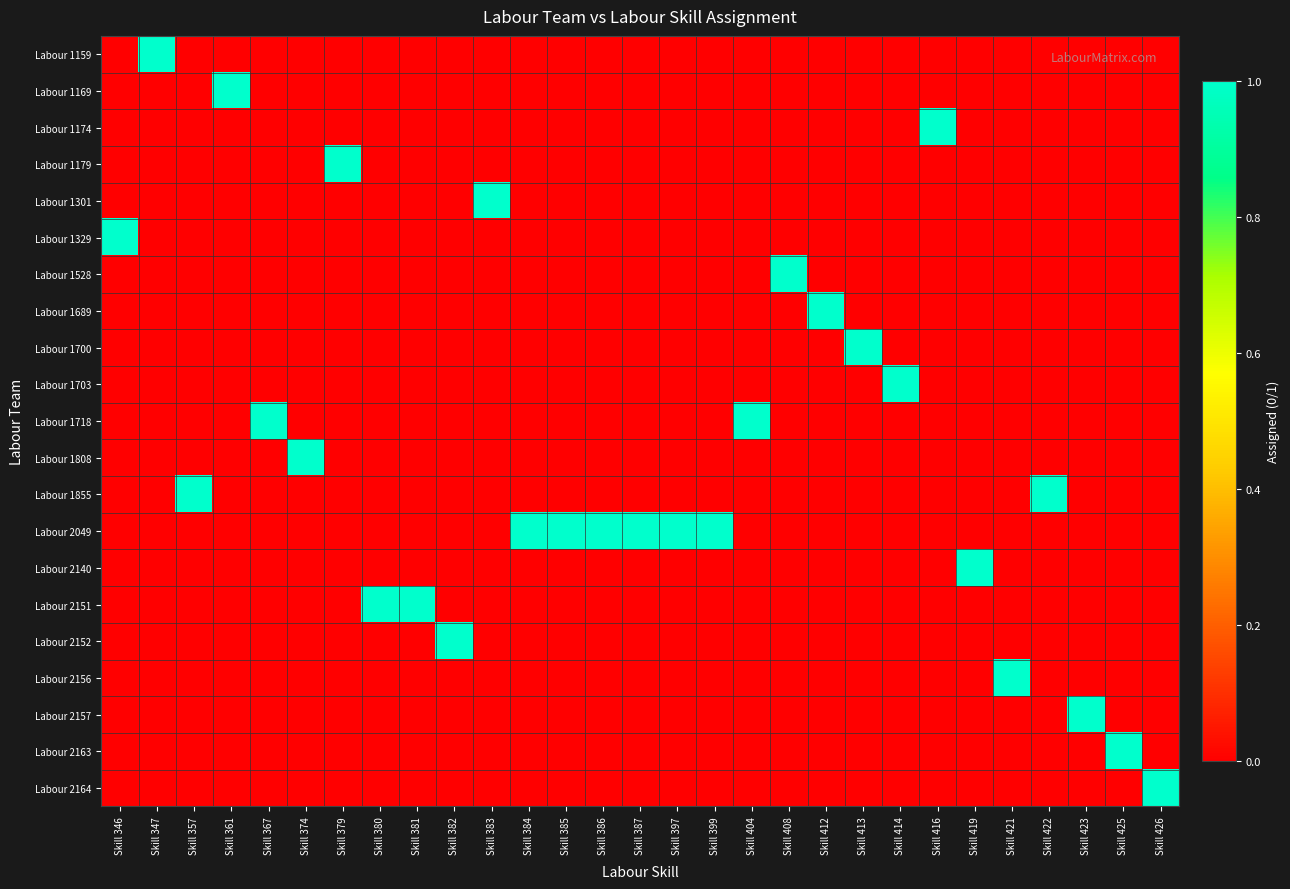

Reading left to right, what are all the values shown in this chart?

Labour 1159: Skill 346=0	Skill 347=1	Skill 357=0	Skill 361=0	Skill 367=0	Skill 374=0	Skill 379=0	Skill 380=0	Skill 381=0	Skill 382=0	Skill 383=0	Skill 384=0	Skill 385=0	Skill 386=0	Skill 387=0	Skill 397=0	Skill 399=0	Skill 404=0	Skill 408=0	Skill 412=0	Skill 413=0	Skill 414=0	Skill 416=0	Skill 419=0	Skill 421=0	Skill 422=0	Skill 423=0	Skill 425=0	Skill 426=0
Labour 1169: Skill 346=0	Skill 347=0	Skill 357=0	Skill 361=1	Skill 367=0	Skill 374=0	Skill 379=0	Skill 380=0	Skill 381=0	Skill 382=0	Skill 383=0	Skill 384=0	Skill 385=0	Skill 386=0	Skill 387=0	Skill 397=0	Skill 399=0	Skill 404=0	Skill 408=0	Skill 412=0	Skill 413=0	Skill 414=0	Skill 416=0	Skill 419=0	Skill 421=0	Skill 422=0	Skill 423=0	Skill 425=0	Skill 426=0
Labour 1174: Skill 346=0	Skill 347=0	Skill 357=0	Skill 361=0	Skill 367=0	Skill 374=0	Skill 379=0	Skill 380=0	Skill 381=0	Skill 382=0	Skill 383=0	Skill 384=0	Skill 385=0	Skill 386=0	Skill 387=0	Skill 397=0	Skill 399=0	Skill 404=0	Skill 408=0	Skill 412=0	Skill 413=0	Skill 414=0	Skill 416=1	Skill 419=0	Skill 421=0	Skill 422=0	Skill 423=0	Skill 425=0	Skill 426=0
Labour 1179: Skill 346=0	Skill 347=0	Skill 357=0	Skill 361=0	Skill 367=0	Skill 374=0	Skill 379=1	Skill 380=0	Skill 381=0	Skill 382=0	Skill 383=0	Skill 384=0	Skill 385=0	Skill 386=0	Skill 387=0	Skill 397=0	Skill 399=0	Skill 404=0	Skill 408=0	Skill 412=0	Skill 413=0	Skill 414=0	Skill 416=0	Skill 419=0	Skill 421=0	Skill 422=0	Skill 423=0	Skill 425=0	Skill 426=0
Labour 1301: Skill 346=0	Skill 347=0	Skill 357=0	Skill 361=0	Skill 367=0	Skill 374=0	Skill 379=0	Skill 380=0	Skill 381=0	Skill 382=0	Skill 383=1	Skill 384=0	Skill 385=0	Skill 386=0	Skill 387=0	Skill 397=0	Skill 399=0	Skill 404=0	Skill 408=0	Skill 412=0	Skill 413=0	Skill 414=0	Skill 416=0	Skill 419=0	Skill 421=0	Skill 422=0	Skill 423=0	Skill 425=0	Skill 426=0
Labour 1329: Skill 346=1	Skill 347=0	Skill 357=0	Skill 361=0	Skill 367=0	Skill 374=0	Skill 379=0	Skill 380=0	Skill 381=0	Skill 382=0	Skill 383=0	Skill 384=0	Skill 385=0	Skill 386=0	Skill 387=0	Skill 397=0	Skill 399=0	Skill 404=0	Skill 408=0	Skill 412=0	Skill 413=0	Skill 414=0	Skill 416=0	Skill 419=0	Skill 421=0	Skill 422=0	Skill 423=0	Skill 425=0	Skill 426=0
Labour 1528: Skill 346=0	Skill 347=0	Skill 357=0	Skill 361=0	Skill 367=0	Skill 374=0	Skill 379=0	Skill 380=0	Skill 381=0	Skill 382=0	Skill 383=0	Skill 384=0	Skill 385=0	Skill 386=0	Skill 387=0	Skill 397=0	Skill 399=0	Skill 404=0	Skill 408=1	Skill 412=0	Skill 413=0	Skill 414=0	Skill 416=0	Skill 419=0	Skill 421=0	Skill 422=0	Skill 423=0	Skill 425=0	Skill 426=0
Labour 1689: Skill 346=0	Skill 347=0	Skill 357=0	Skill 361=0	Skill 367=0	Skill 374=0	Skill 379=0	Skill 380=0	Skill 381=0	Skill 382=0	Skill 383=0	Skill 384=0	Skill 385=0	Skill 386=0	Skill 387=0	Skill 397=0	Skill 399=0	Skill 404=0	Skill 408=0	Skill 412=1	Skill 413=0	Skill 414=0	Skill 416=0	Skill 419=0	Skill 421=0	Skill 422=0	Skill 423=0	Skill 425=0	Skill 426=0
Labour 1700: Skill 346=0	Skill 347=0	Skill 357=0	Skill 361=0	Skill 367=0	Skill 374=0	Skill 379=0	Skill 380=0	Skill 381=0	Skill 382=0	Skill 383=0	Skill 384=0	Skill 385=0	Skill 386=0	Skill 387=0	Skill 397=0	Skill 399=0	Skill 404=0	Skill 408=0	Skill 412=0	Skill 413=1	Skill 414=0	Skill 416=0	Skill 419=0	Skill 421=0	Skill 422=0	Skill 423=0	Skill 425=0	Skill 426=0
Labour 1703: Skill 346=0	Skill 347=0	Skill 357=0	Skill 361=0	Skill 367=0	Skill 374=0	Skill 379=0	Skill 380=0	Skill 381=0	Skill 382=0	Skill 383=0	Skill 384=0	Skill 385=0	Skill 386=0	Skill 387=0	Skill 397=0	Skill 399=0	Skill 404=0	Skill 408=0	Skill 412=0	Skill 413=0	Skill 414=1	Skill 416=0	Skill 419=0	Skill 421=0	Skill 422=0	Skill 423=0	Skill 425=0	Skill 426=0
Labour 1718: Skill 346=0	Skill 347=0	Skill 357=0	Skill 361=0	Skill 367=1	Skill 374=0	Skill 379=0	Skill 380=0	Skill 381=0	Skill 382=0	Skill 383=0	Skill 384=0	Skill 385=0	Skill 386=0	Skill 387=0	Skill 397=0	Skill 399=0	Skill 404=1	Skill 408=0	Skill 412=0	Skill 413=0	Skill 414=0	Skill 416=0	Skill 419=0	Skill 421=0	Skill 422=0	Skill 423=0	Skill 425=0	Skill 426=0
Labour 1808: Skill 346=0	Skill 347=0	Skill 357=0	Skill 361=0	Skill 367=0	Skill 374=1	Skill 379=0	Skill 380=0	Skill 381=0	Skill 382=0	Skill 383=0	Skill 384=0	Skill 385=0	Skill 386=0	Skill 387=0	Skill 397=0	Skill 399=0	Skill 404=0	Skill 408=0	Skill 412=0	Skill 413=0	Skill 414=0	Skill 416=0	Skill 419=0	Skill 421=0	Skill 422=0	Skill 423=0	Skill 425=0	Skill 426=0
Labour 1855: Skill 346=0	Skill 347=0	Skill 357=1	Skill 361=0	Skill 367=0	Skill 374=0	Skill 379=0	Skill 380=0	Skill 381=0	Skill 382=0	Skill 383=0	Skill 384=0	Skill 385=0	Skill 386=0	Skill 387=0	Skill 397=0	Skill 399=0	Skill 404=0	Skill 408=0	Skill 412=0	Skill 413=0	Skill 414=0	Skill 416=0	Skill 419=0	Skill 421=0	Skill 422=1	Skill 423=0	Skill 425=0	Skill 426=0
Labour 2049: Skill 346=0	Skill 347=0	Skill 357=0	Skill 361=0	Skill 367=0	Skill 374=0	Skill 379=0	Skill 380=0	Skill 381=0	Skill 382=0	Skill 383=0	Skill 384=1	Skill 385=1	Skill 386=1	Skill 387=1	Skill 397=1	Skill 399=1	Skill 404=0	Skill 408=0	Skill 412=0	Skill 413=0	Skill 414=0	Skill 416=0	Skill 419=0	Skill 421=0	Skill 422=0	Skill 423=0	Skill 425=0	Skill 426=0
Labour 2140: Skill 346=0	Skill 347=0	Skill 357=0	Skill 361=0	Skill 367=0	Skill 374=0	Skill 379=0	Skill 380=0	Skill 381=0	Skill 382=0	Skill 383=0	Skill 384=0	Skill 385=0	Skill 386=0	Skill 387=0	Skill 397=0	Skill 399=0	Skill 404=0	Skill 408=0	Skill 412=0	Skill 413=0	Skill 414=0	Skill 416=0	Skill 419=1	Skill 421=0	Skill 422=0	Skill 423=0	Skill 425=0	Skill 426=0
Labour 2151: Skill 346=0	Skill 347=0	Skill 357=0	Skill 361=0	Skill 367=0	Skill 374=0	Skill 379=0	Skill 380=1	Skill 381=1	Skill 382=0	Skill 383=0	Skill 384=0	Skill 385=0	Skill 386=0	Skill 387=0	Skill 397=0	Skill 399=0	Skill 404=0	Skill 408=0	Skill 412=0	Skill 413=0	Skill 414=0	Skill 416=0	Skill 419=0	Skill 421=0	Skill 422=0	Skill 423=0	Skill 425=0	Skill 426=0
Labour 2152: Skill 346=0	Skill 347=0	Skill 357=0	Skill 361=0	Skill 367=0	Skill 374=0	Skill 379=0	Skill 380=0	Skill 381=0	Skill 382=1	Skill 383=0	Skill 384=0	Skill 385=0	Skill 386=0	Skill 387=0	Skill 397=0	Skill 399=0	Skill 404=0	Skill 408=0	Skill 412=0	Skill 413=0	Skill 414=0	Skill 416=0	Skill 419=0	Skill 421=0	Skill 422=0	Skill 423=0	Skill 425=0	Skill 426=0
Labour 2156: Skill 346=0	Skill 347=0	Skill 357=0	Skill 361=0	Skill 367=0	Skill 374=0	Skill 379=0	Skill 380=0	Skill 381=0	Skill 382=0	Skill 383=0	Skill 384=0	Skill 385=0	Skill 386=0	Skill 387=0	Skill 397=0	Skill 399=0	Skill 404=0	Skill 408=0	Skill 412=0	Skill 413=0	Skill 414=0	Skill 416=0	Skill 419=0	Skill 421=1	Skill 422=0	Skill 423=0	Skill 425=0	Skill 426=0
Labour 2157: Skill 346=0	Skill 347=0	Skill 357=0	Skill 361=0	Skill 367=0	Skill 374=0	Skill 379=0	Skill 380=0	Skill 381=0	Skill 382=0	Skill 383=0	Skill 384=0	Skill 385=0	Skill 386=0	Skill 387=0	Skill 397=0	Skill 399=0	Skill 404=0	Skill 408=0	Skill 412=0	Skill 413=0	Skill 414=0	Skill 416=0	Skill 419=0	Skill 421=0	Skill 422=0	Skill 423=1	Skill 425=0	Skill 426=0
Labour 2163: Skill 346=0	Skill 347=0	Skill 357=0	Skill 361=0	Skill 367=0	Skill 374=0	Skill 379=0	Skill 380=0	Skill 381=0	Skill 382=0	Skill 383=0	Skill 384=0	Skill 385=0	Skill 386=0	Skill 387=0	Skill 397=0	Skill 399=0	Skill 404=0	Skill 408=0	Skill 412=0	Skill 413=0	Skill 414=0	Skill 416=0	Skill 419=0	Skill 421=0	Skill 422=0	Skill 423=0	Skill 425=1	Skill 426=0
Labour 2164: Skill 346=0	Skill 347=0	Skill 357=0	Skill 361=0	Skill 367=0	Skill 374=0	Skill 379=0	Skill 380=0	Skill 381=0	Skill 382=0	Skill 383=0	Skill 384=0	Skill 385=0	Skill 386=0	Skill 387=0	Skill 397=0	Skill 399=0	Skill 404=0	Skill 408=0	Skill 412=0	Skill 413=0	Skill 414=0	Skill 416=0	Skill 419=0	Skill 421=0	Skill 422=0	Skill 423=0	Skill 425=0	Skill 426=1